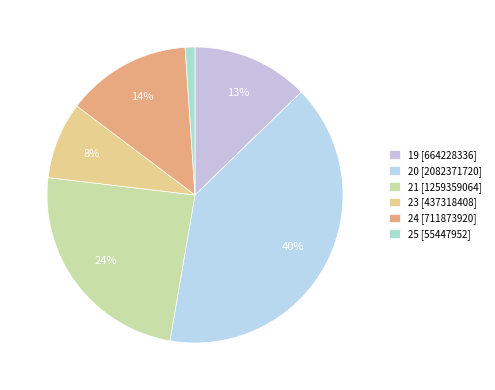

Count the number of slices in the pie.

6